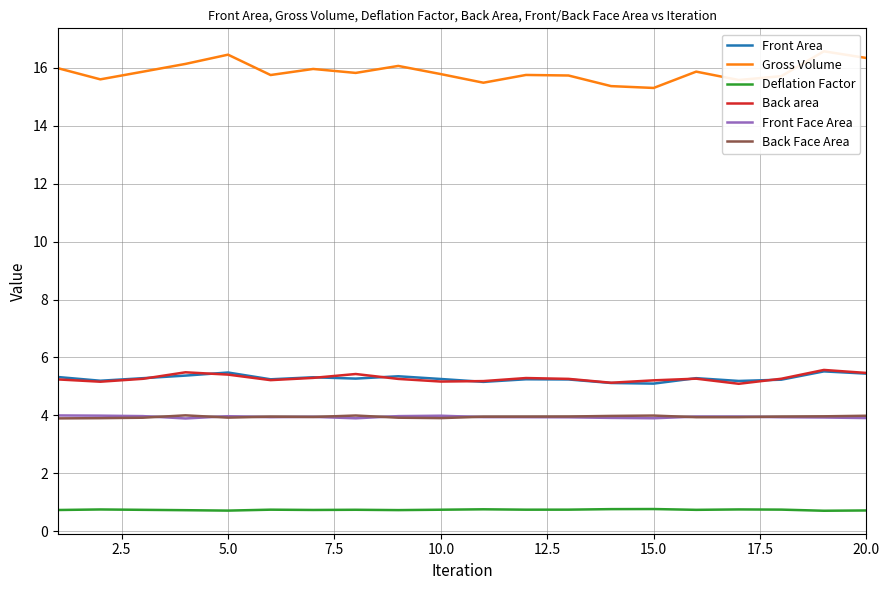

How many lines are shown in the chart?

6